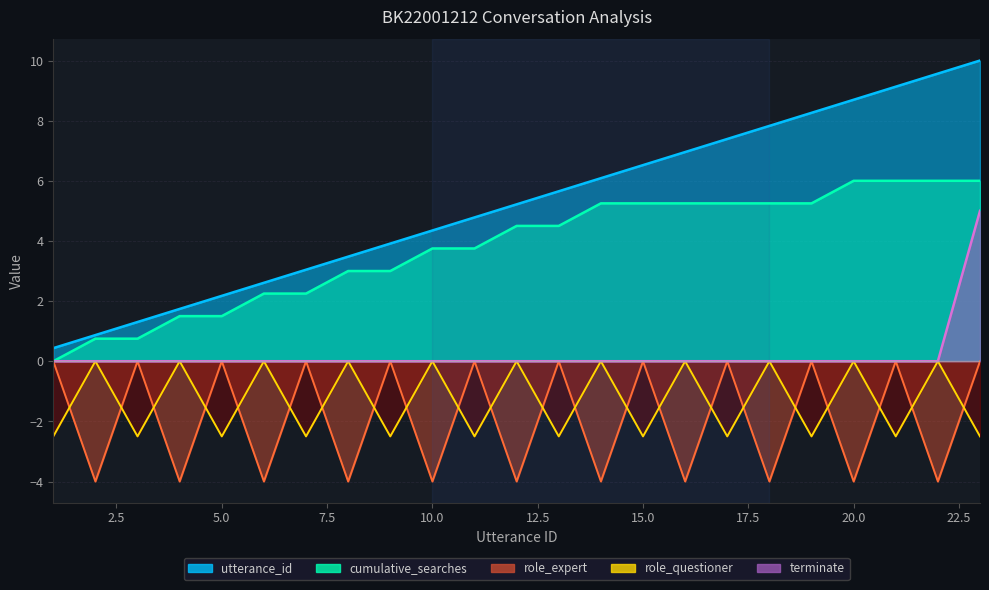

How many distinct data groups are displayed?

5